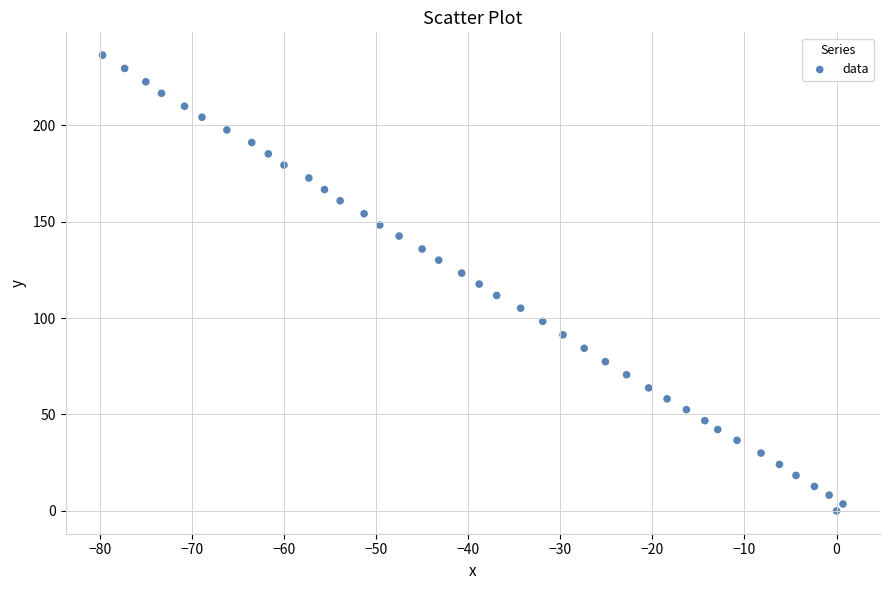

What is the range of Y values (max minus min)?

236.3